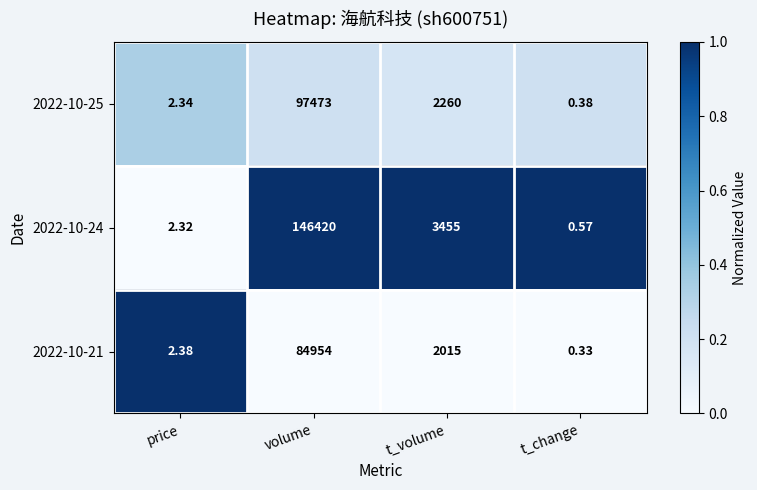

Where does the 2022-10-21 series first go above 2015?

volume